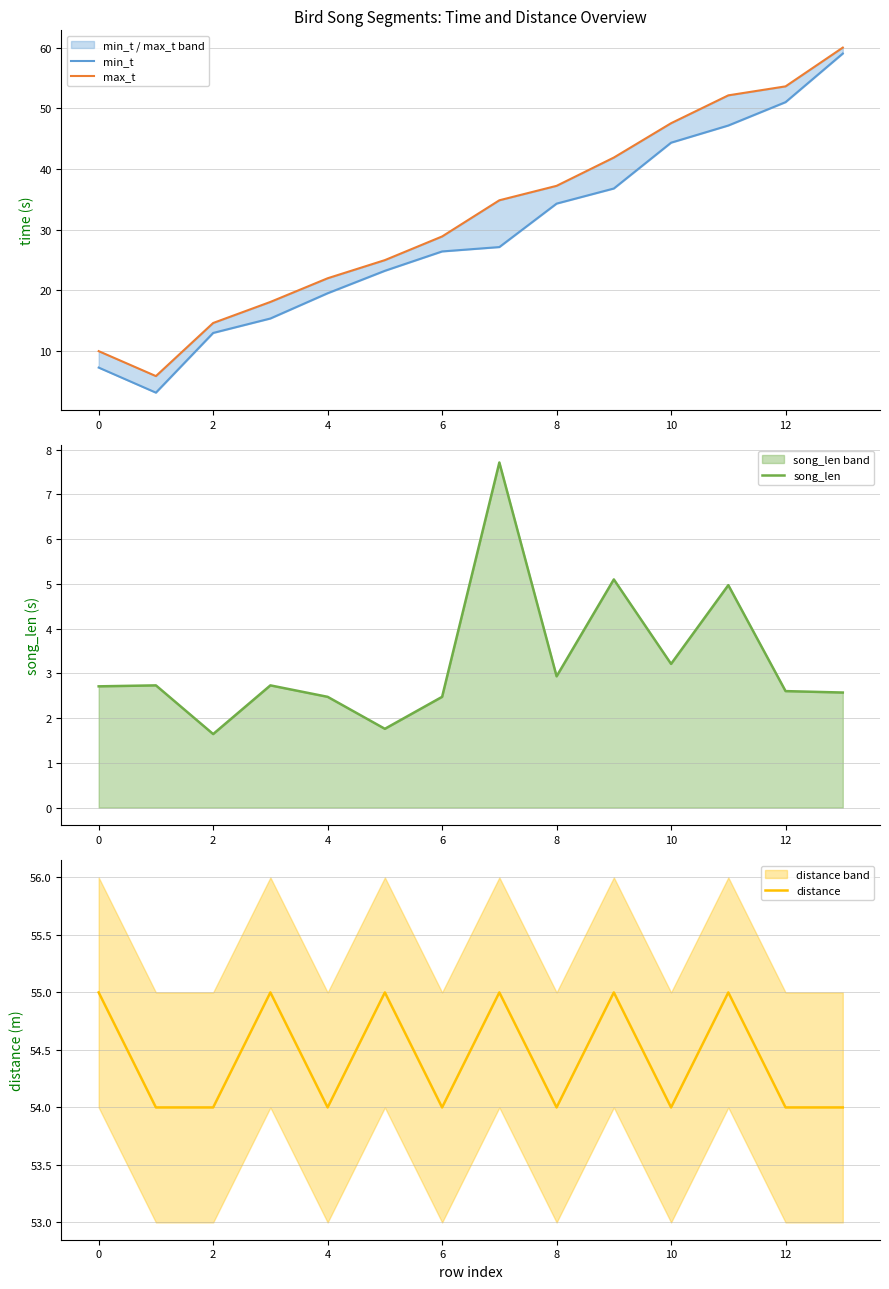

In min_t, how many points are lower than both neighbors (excluding endpoints)?

1